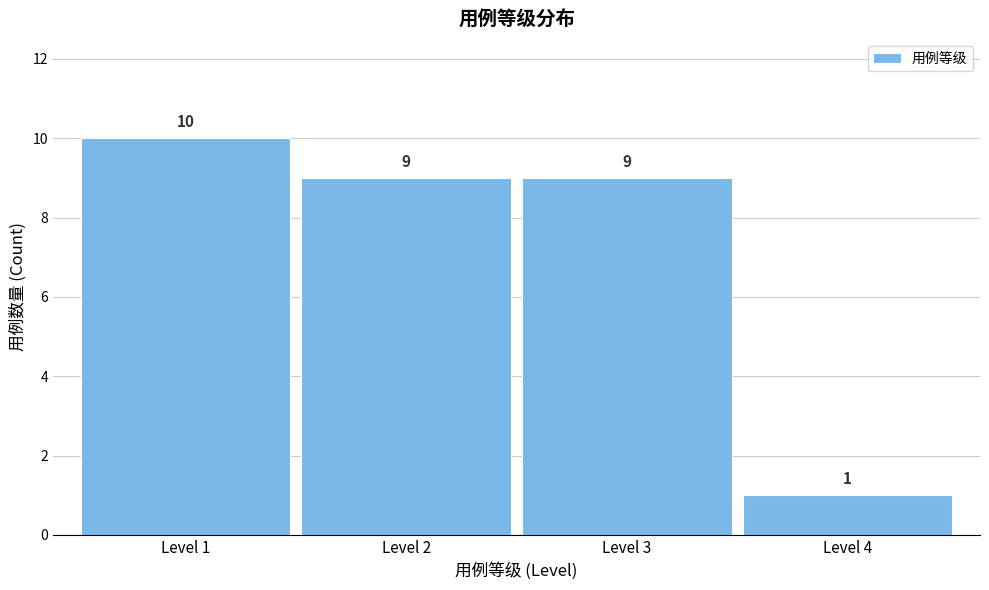

Reading left to right, list all the values displayed in this chart.

Level 1=10	Level 2=9	Level 3=9	Level 4=1